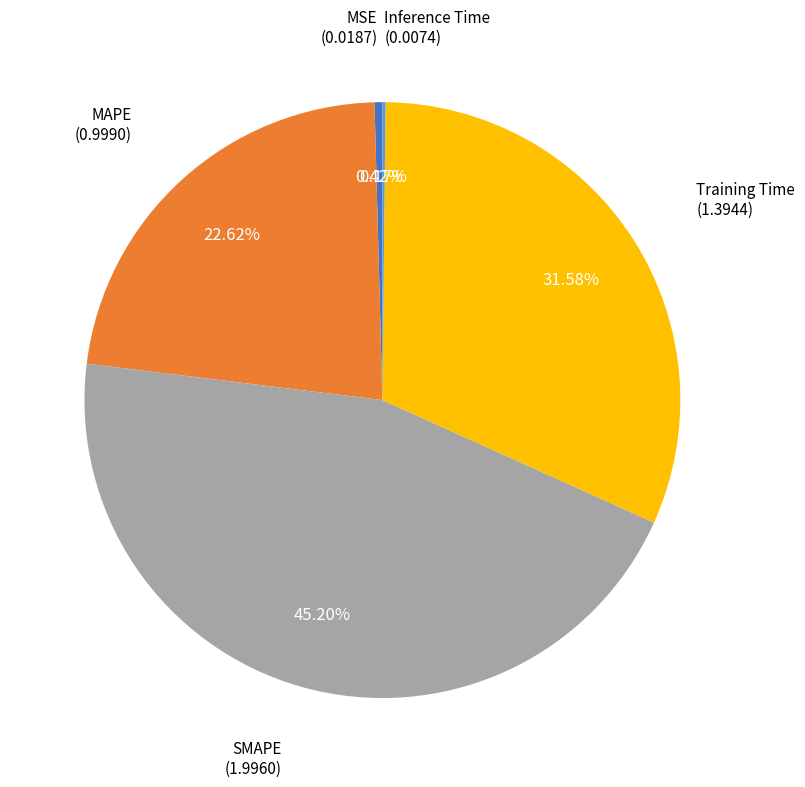

Does any single category account for the majority?

No